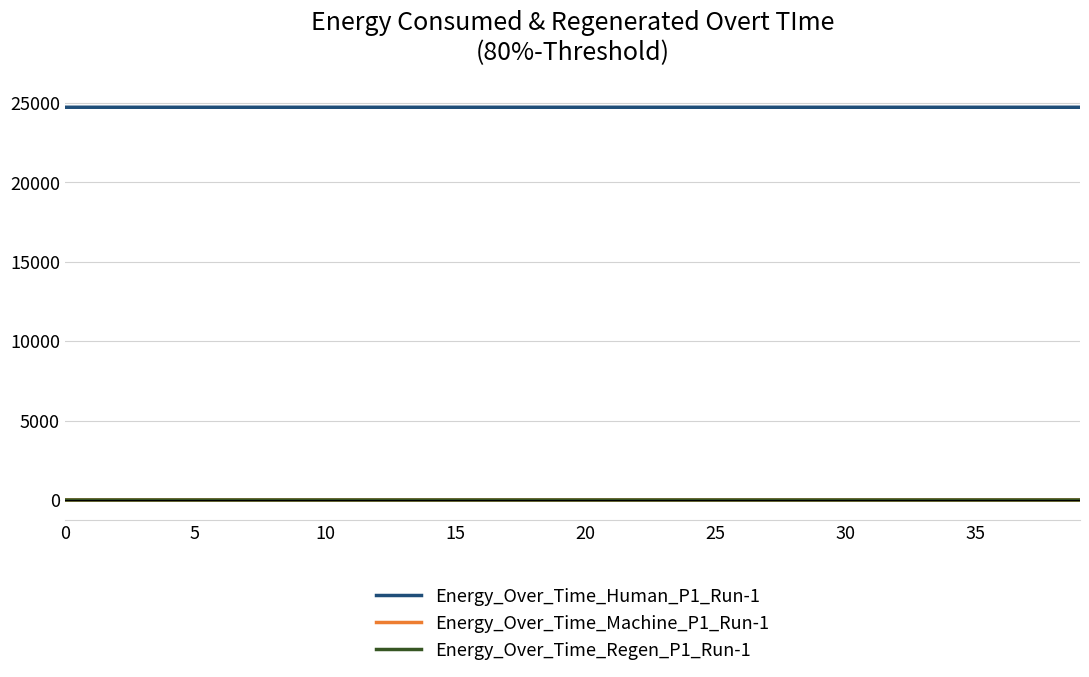

Which series has the largest total across all categories?

Energy_Over_Time_Human_P1_Run-1